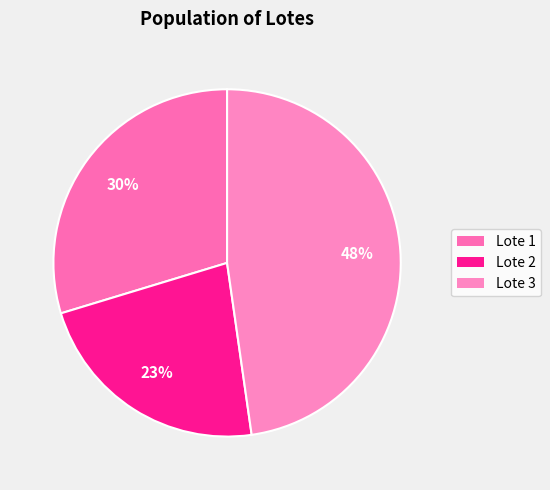

What percentage is NOT represented by Lote 3?

52.3%